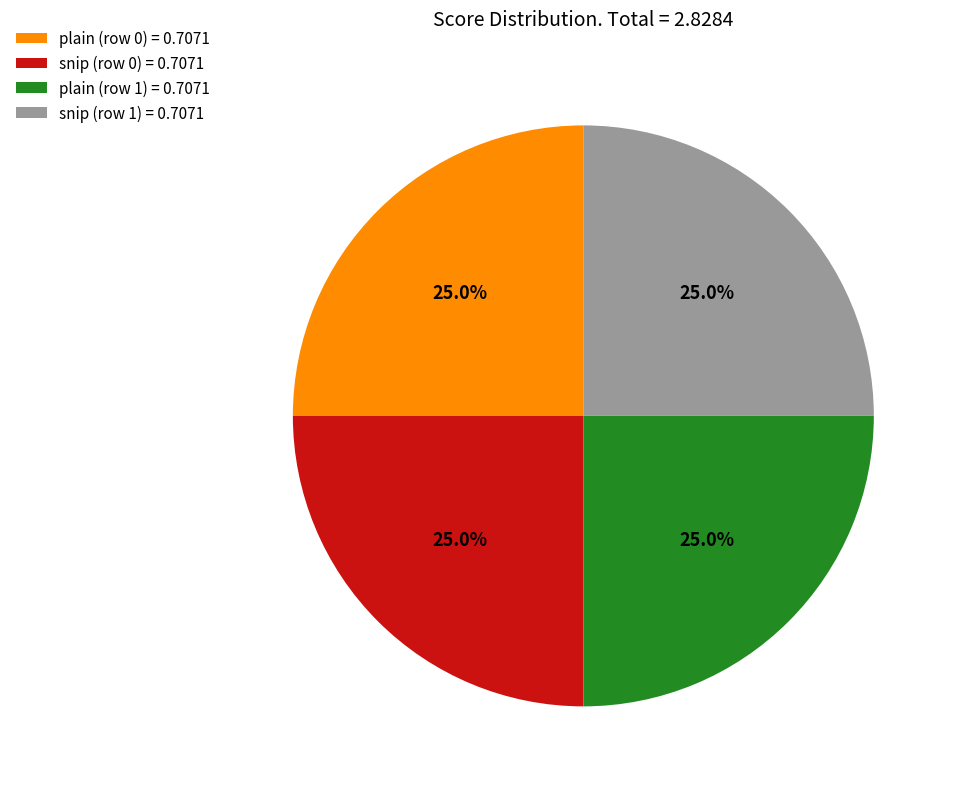

What is the ratio of the value at snip (row 1) = 0.7071 to the value at plain (row 1) = 0.7071?

1.0